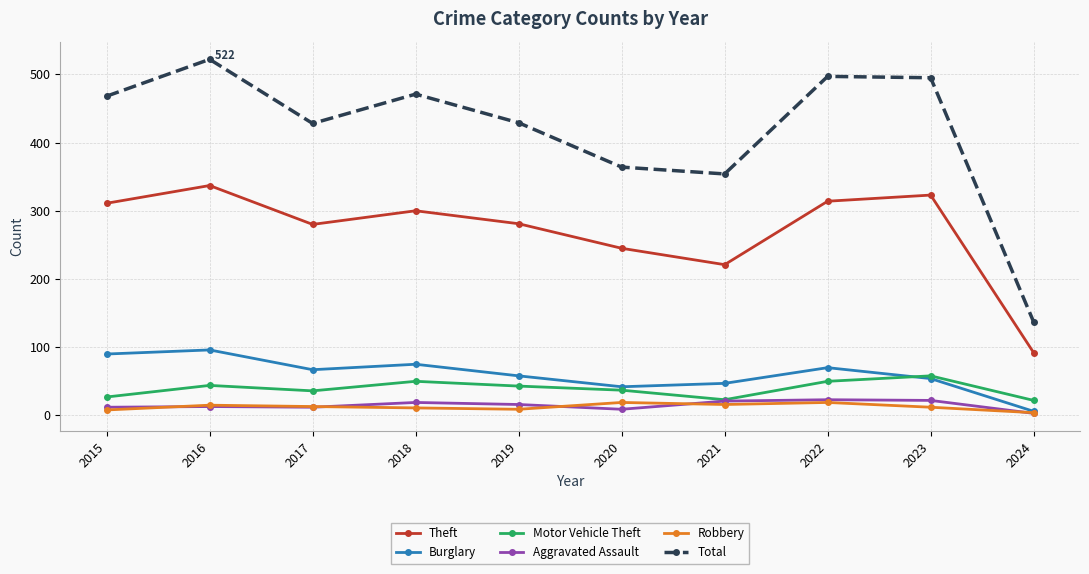

Read the Aggravated Assault value at 2019.

16